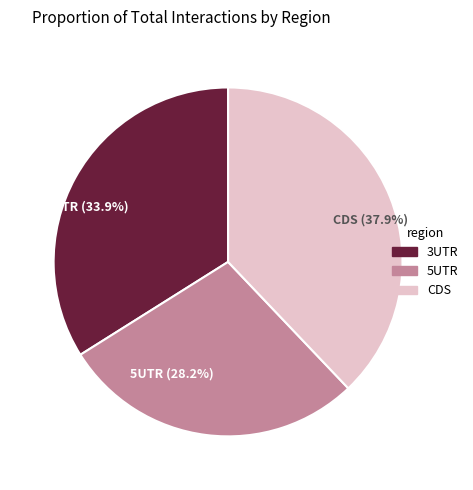

Approximately how many times larger is the value at CDS (37.9%) compared to 3UTR (33.9%)?

1.1